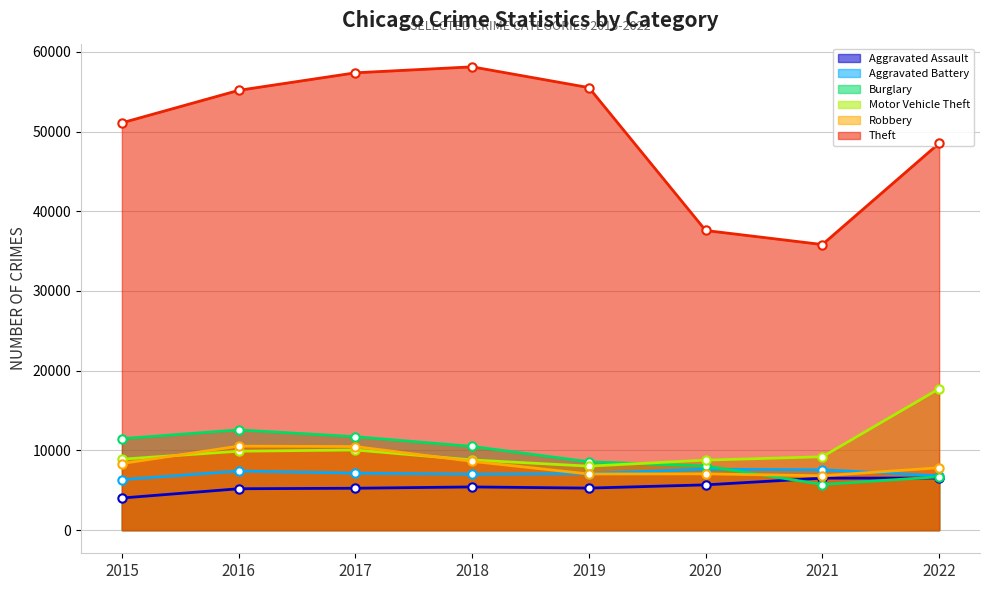

Reading right to left, list all the values displayed in this chart.

Aggravated Assault: 2022=6534	2021=6519	2020=5678	2019=5270	2018=5418	2017=5254	2016=5189	2015=4027
Aggravated Battery: 2022=6813	2021=7569	2020=7644	2019=7086	2018=7016	2017=7145	2016=7414	2015=6331
Burglary: 2022=6692	2021=5722	2020=8040	2019=8574	2018=10500	2017=11718	2016=12573	2015=11469
Motor Vehicle Theft: 2022=17739	2021=9203	2020=8778	2019=8026	2018=8802	2017=10053	2016=9899	2015=8898
Robbery: 2022=7825	2021=6814	2020=7060	2019=7040	2018=8625	2017=10485	2016=10536	2015=8354
Theft: 2022=48535	2021=35827	2020=37590	2019=55518	2018=58123	2017=57374	2016=55174	2015=51097